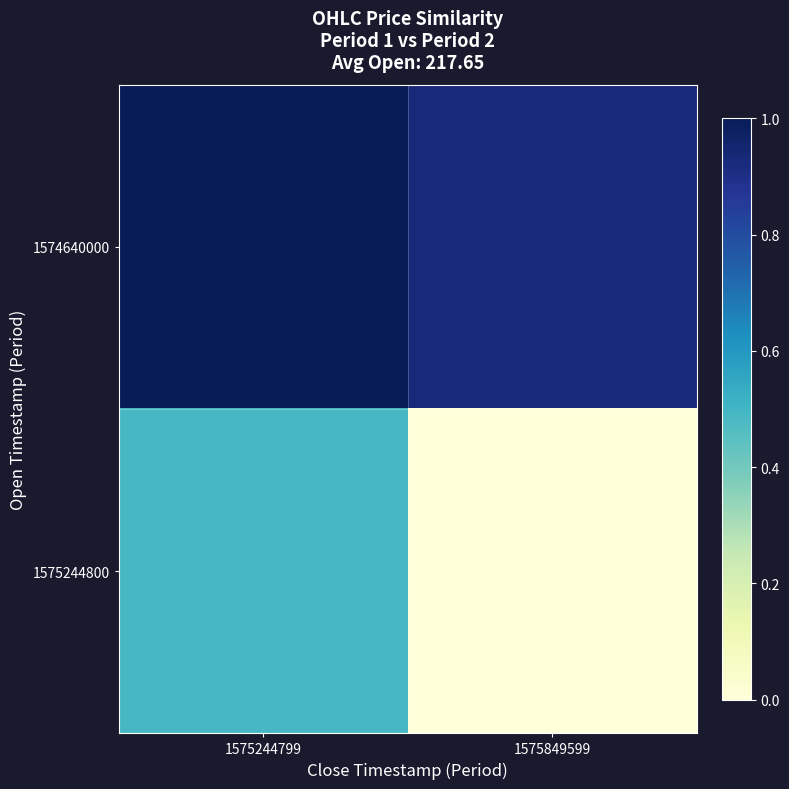

Which has a higher value, 1575849599 or 1575244799?

1575244799